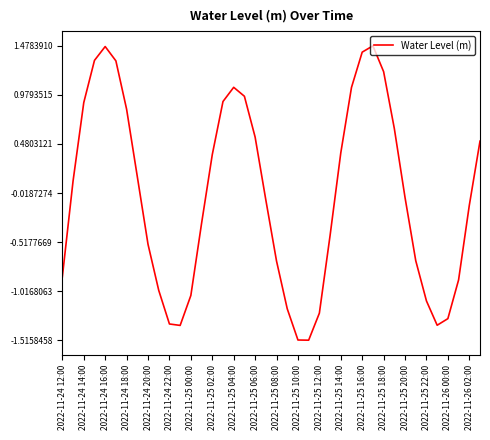

How many lines are shown in the chart?

1